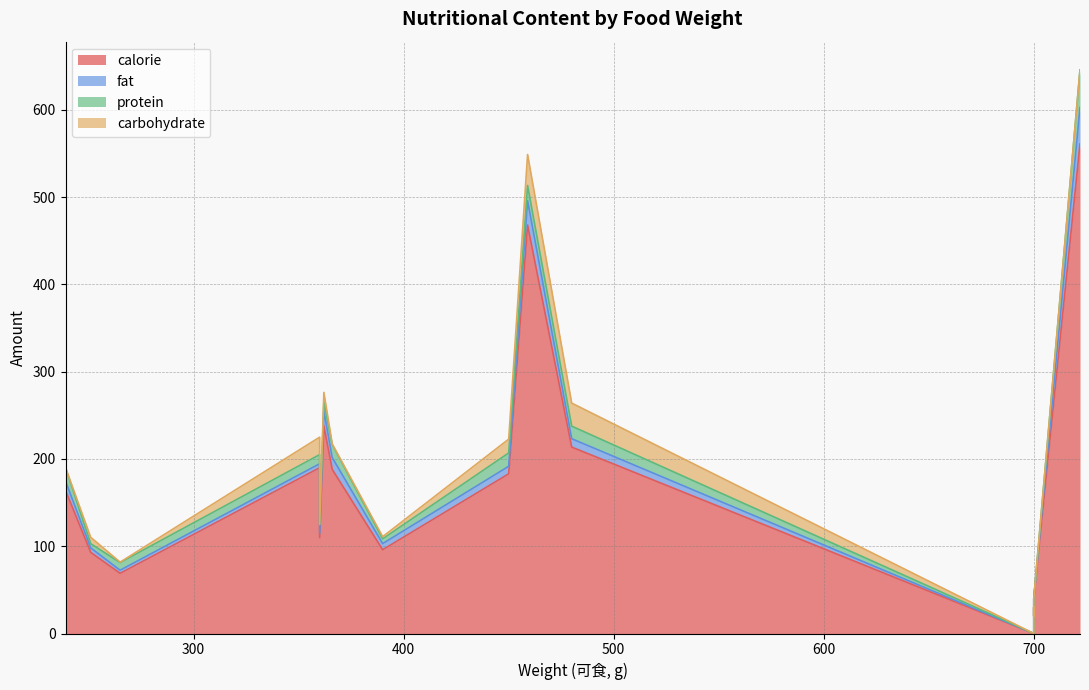

What is the average value of the carbohydrate series?

7.5